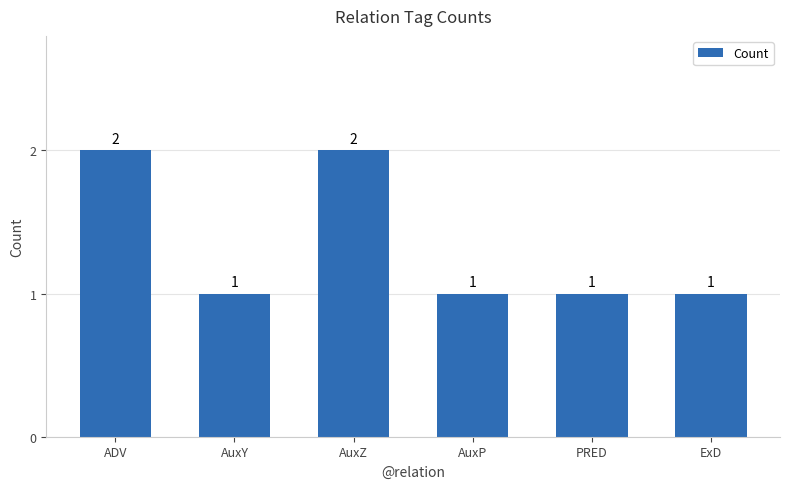

Approximately how many times larger is the value at ExD compared to AuxP?

1.0